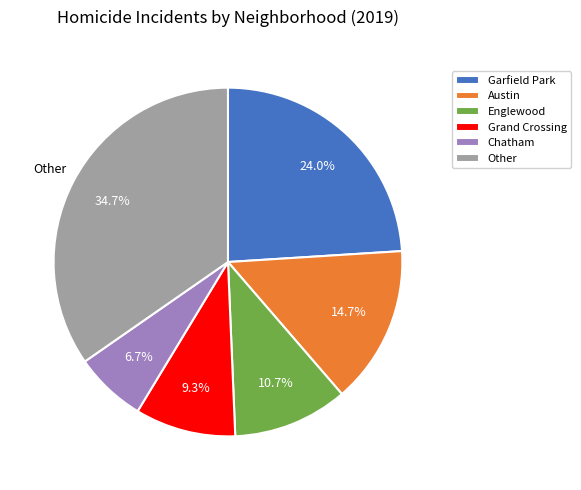

How much of the chart is everything except Chatham?

93.3%